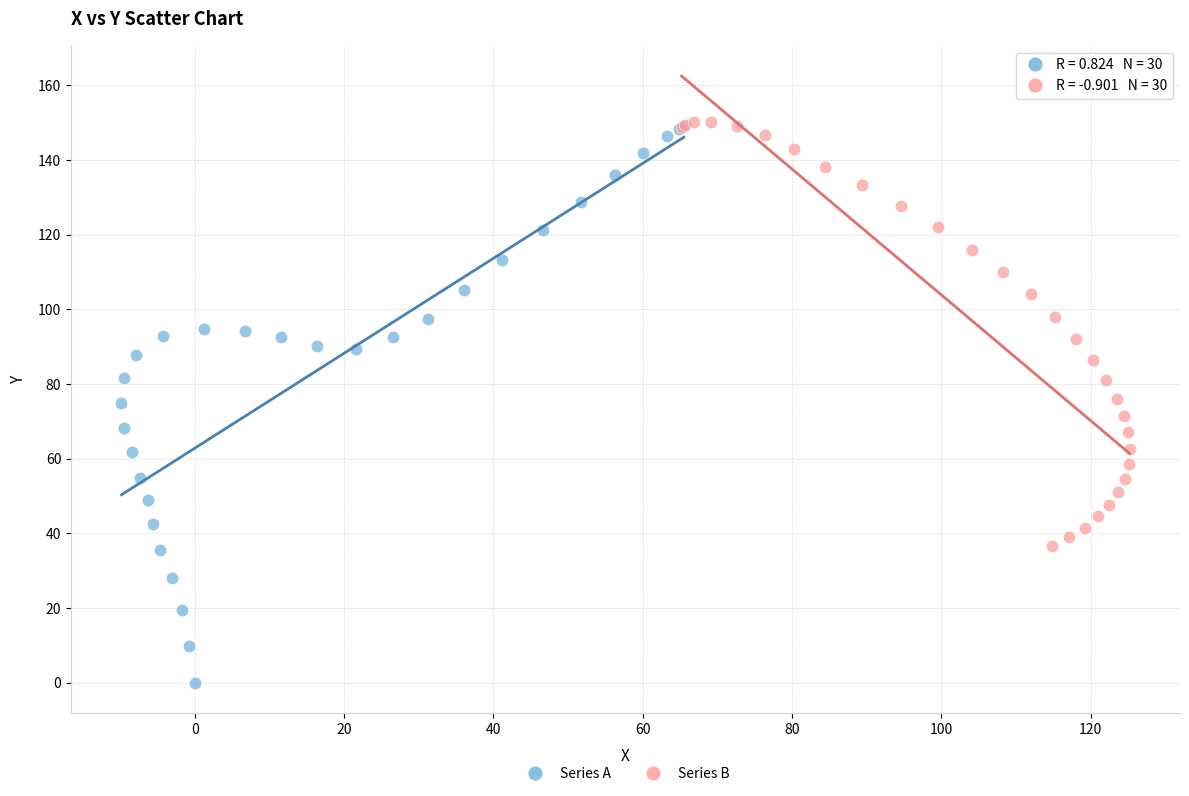

Which series has the largest Y range (max minus min)?

Series A